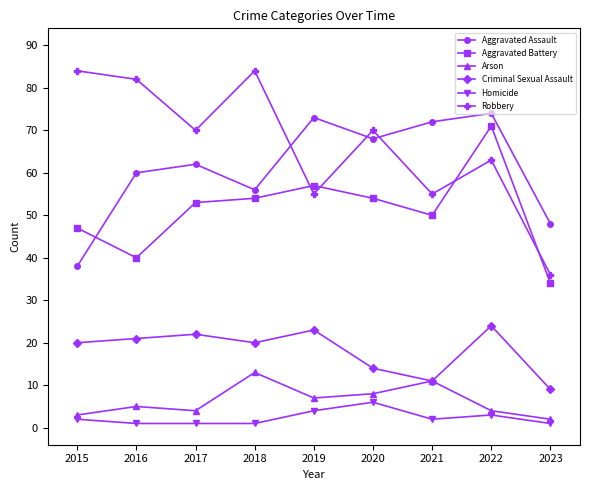

What is the highest value of the Arson series?

13